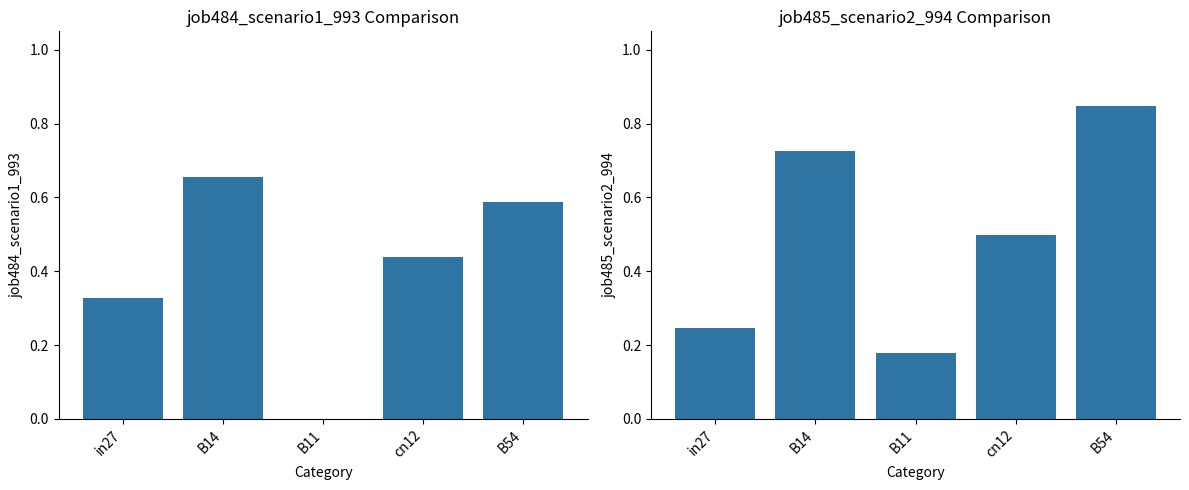

Reading left to right, extract all data points from this chart.

job484_scenario1_993: in27=0.3	B14=0.7	B11=0.0	cn12=0.4	B54=0.6
job485_scenario2_994: in27=0.2	B14=0.7	B11=0.2	cn12=0.5	B54=0.8